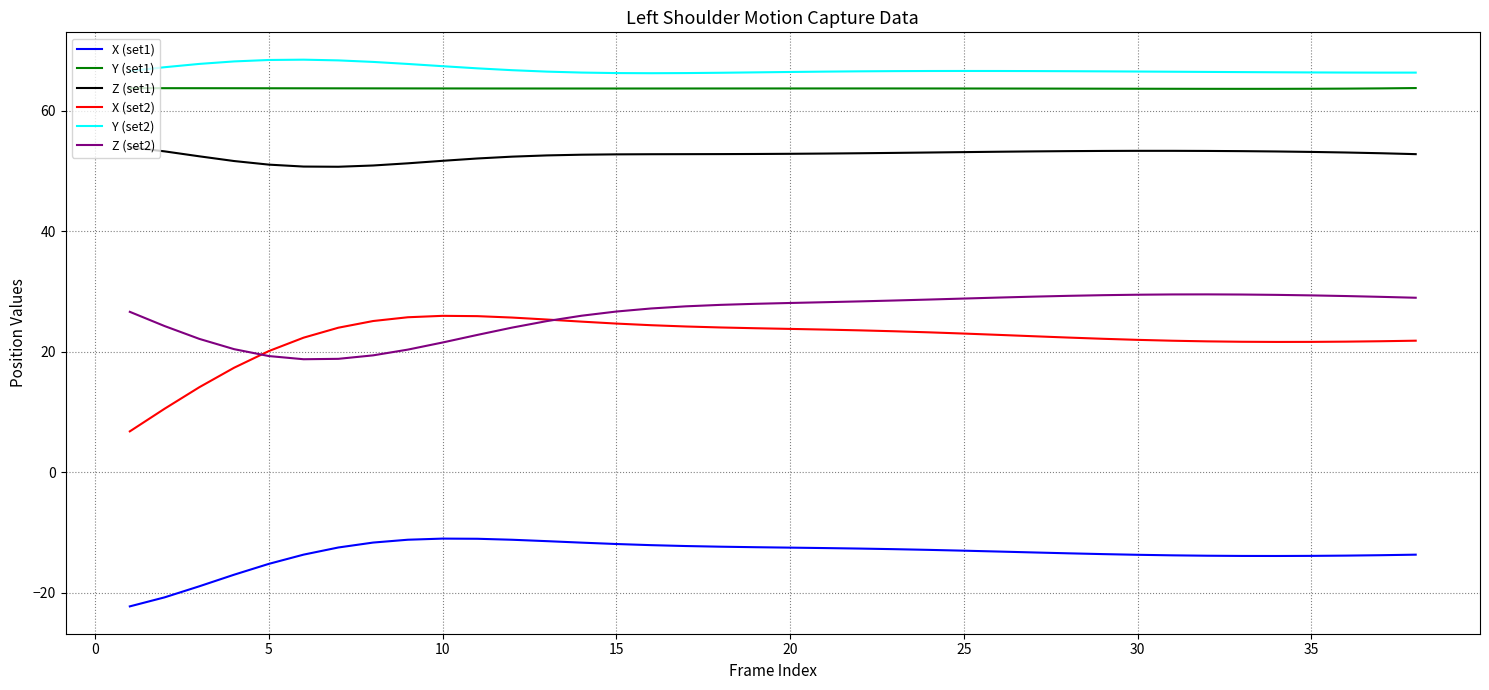

True or false: X (set1) and Z (set2) intersect in this chart.

False